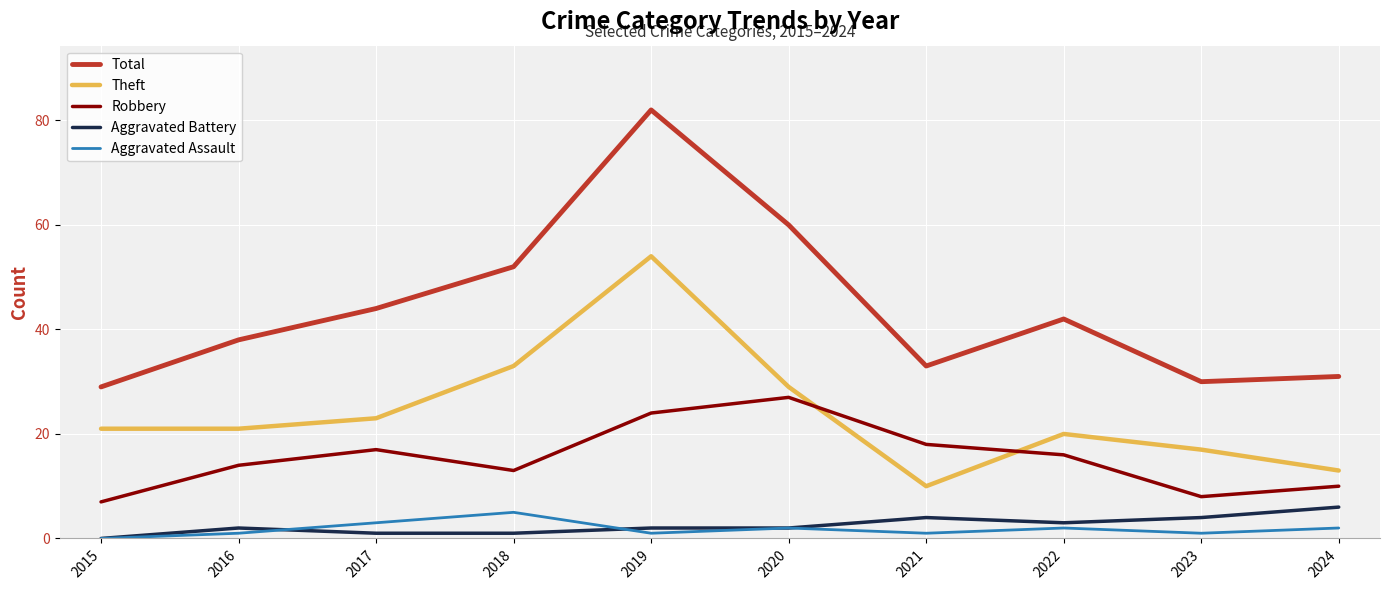

How many lines are shown in the chart?

5